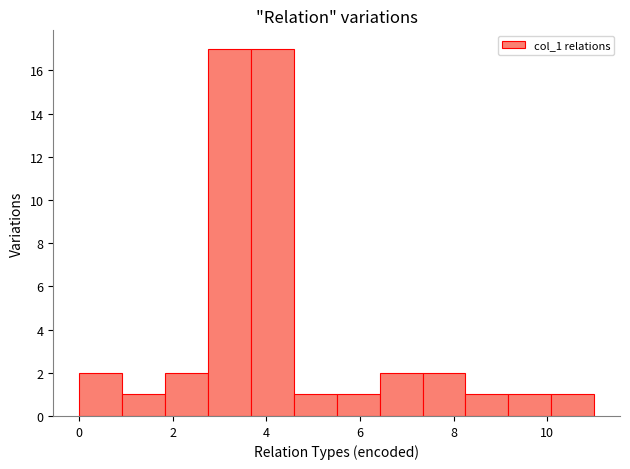

What is the height of the bar covering 5.6 to 6.4 on the x-axis? Neither the bar edges nor the heights are printed on the chart, so give them approximately, as read against the axes.

1